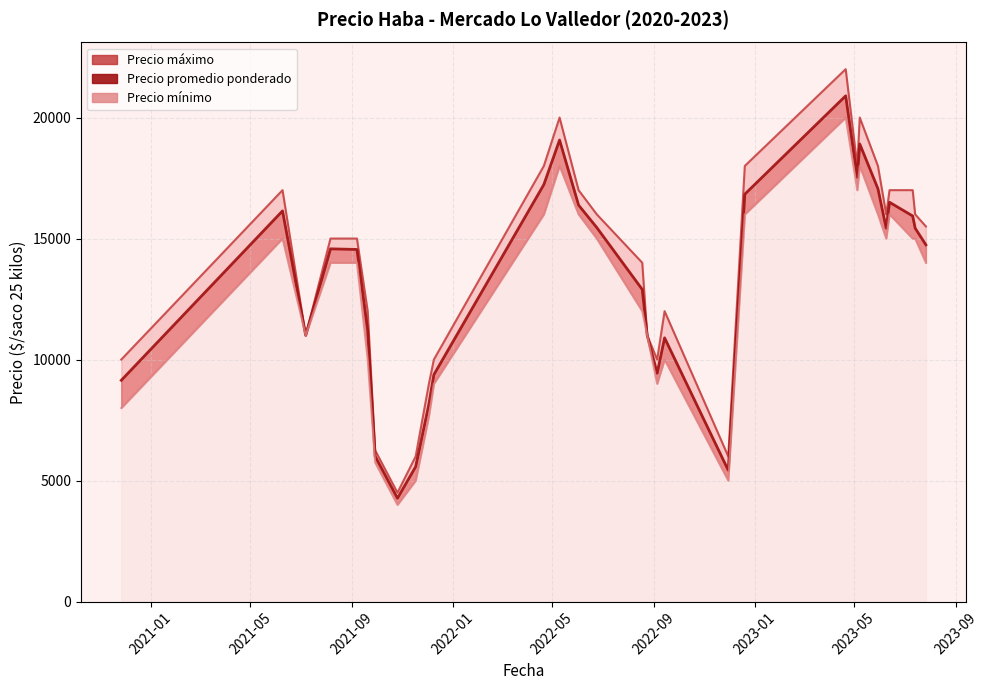

What is the lowest value of the Precio maximo series?

4500